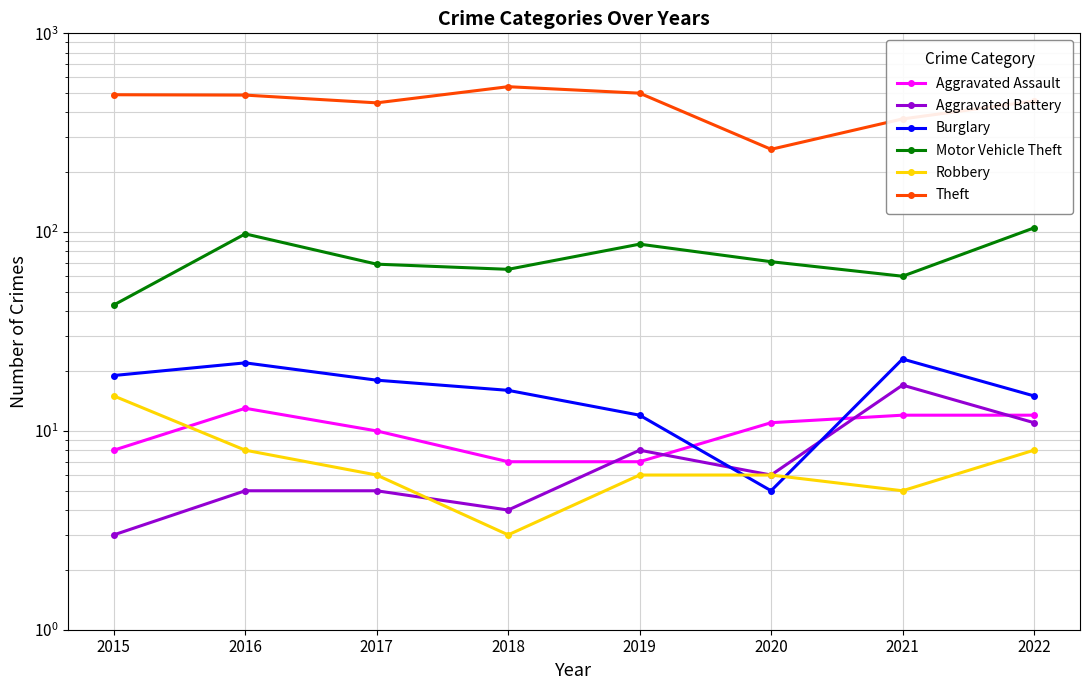

Is the value of Burglary at 2020 greater than the value of Motor Vehicle Theft at 2015?

No